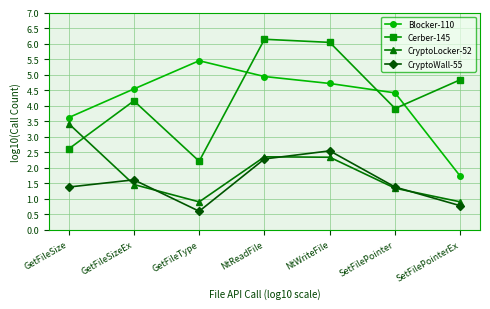

True or false: Cerber-145 has more than 2 points higher than both neighbors.

False